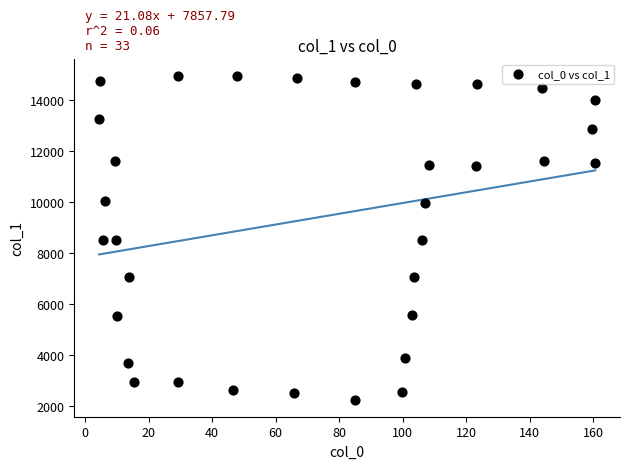

What is the range of Y values (max minus min)?

12727.9